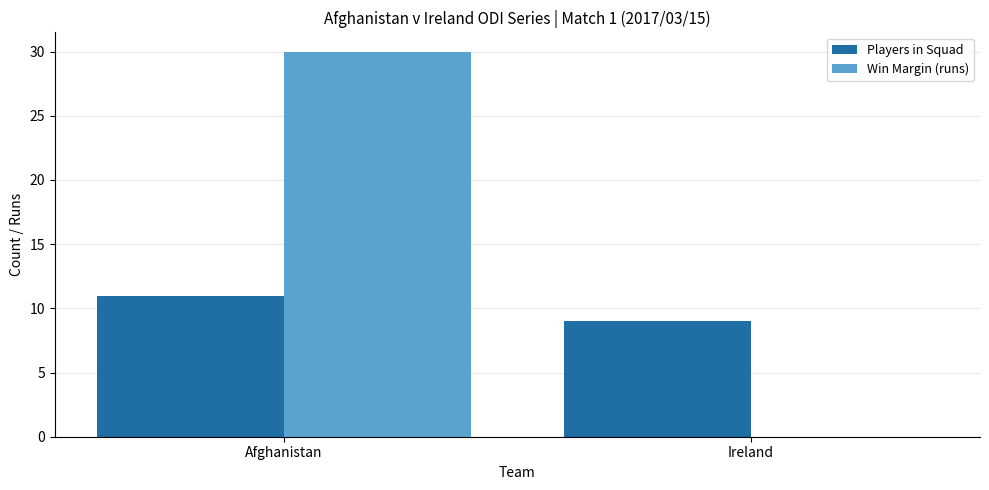

Which series changed the most between Afghanistan and Ireland?

Win Margin (runs)